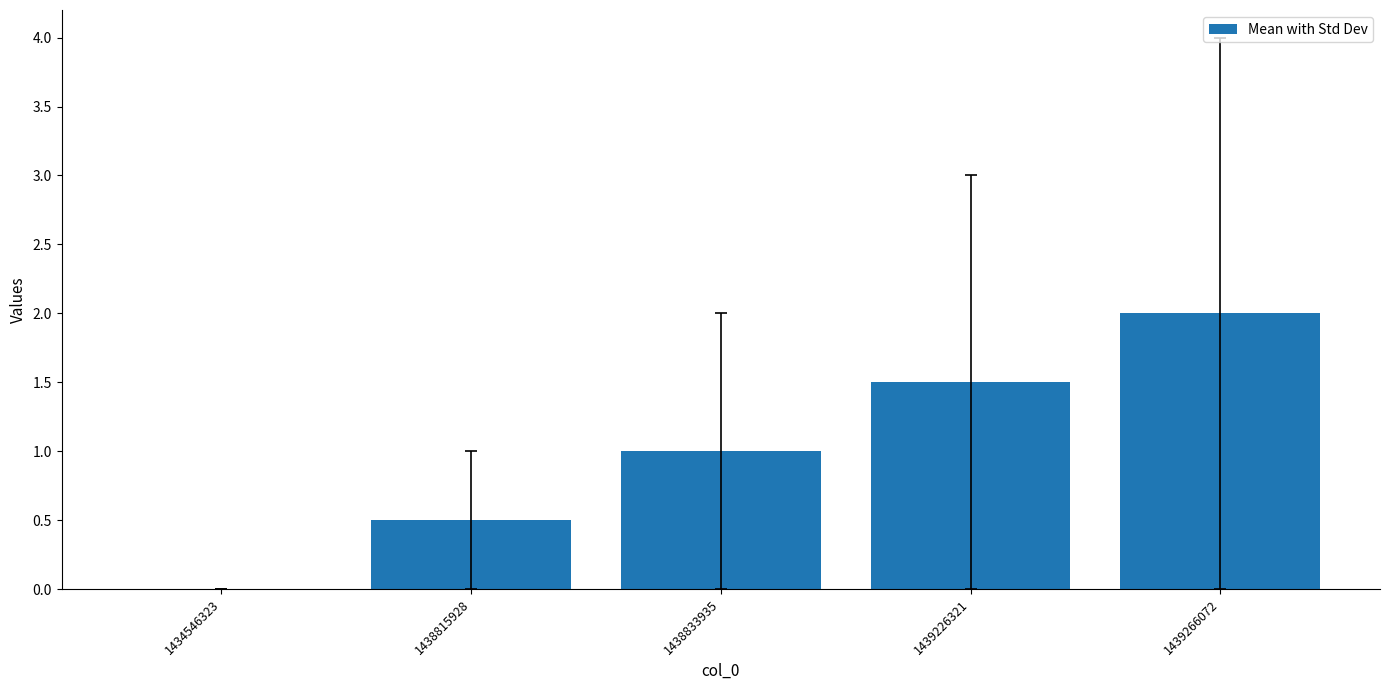

How many distinct data groups are displayed?

1